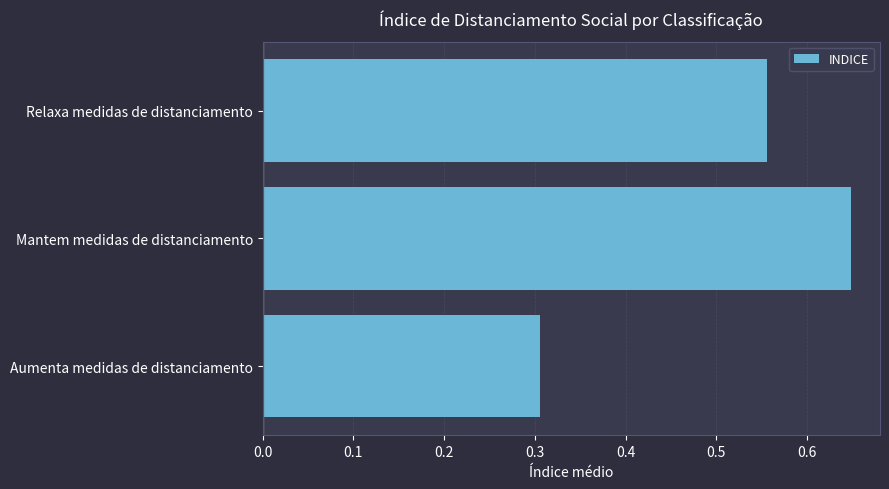

What is the minimum value shown in the chart?

0.3